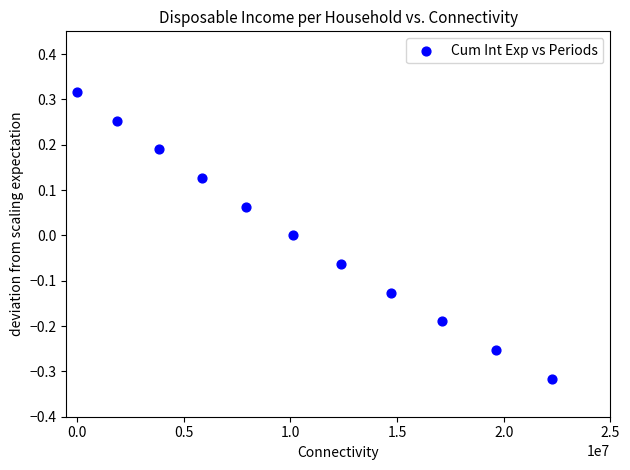

What is the average X value?

10513101.9